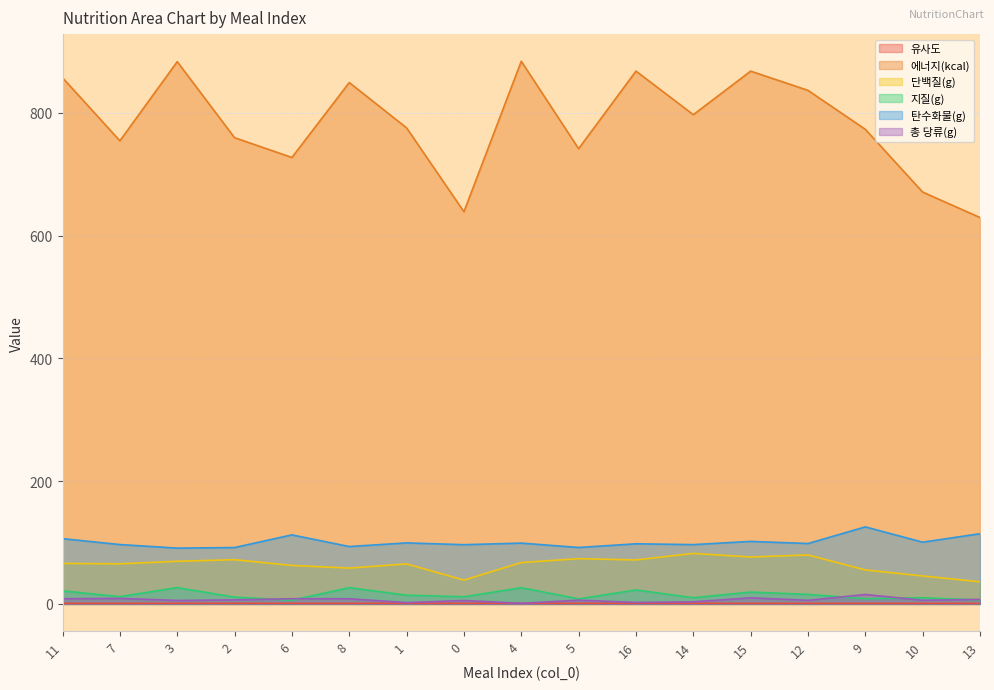

At how many categories does at least one series exceed 657?

15